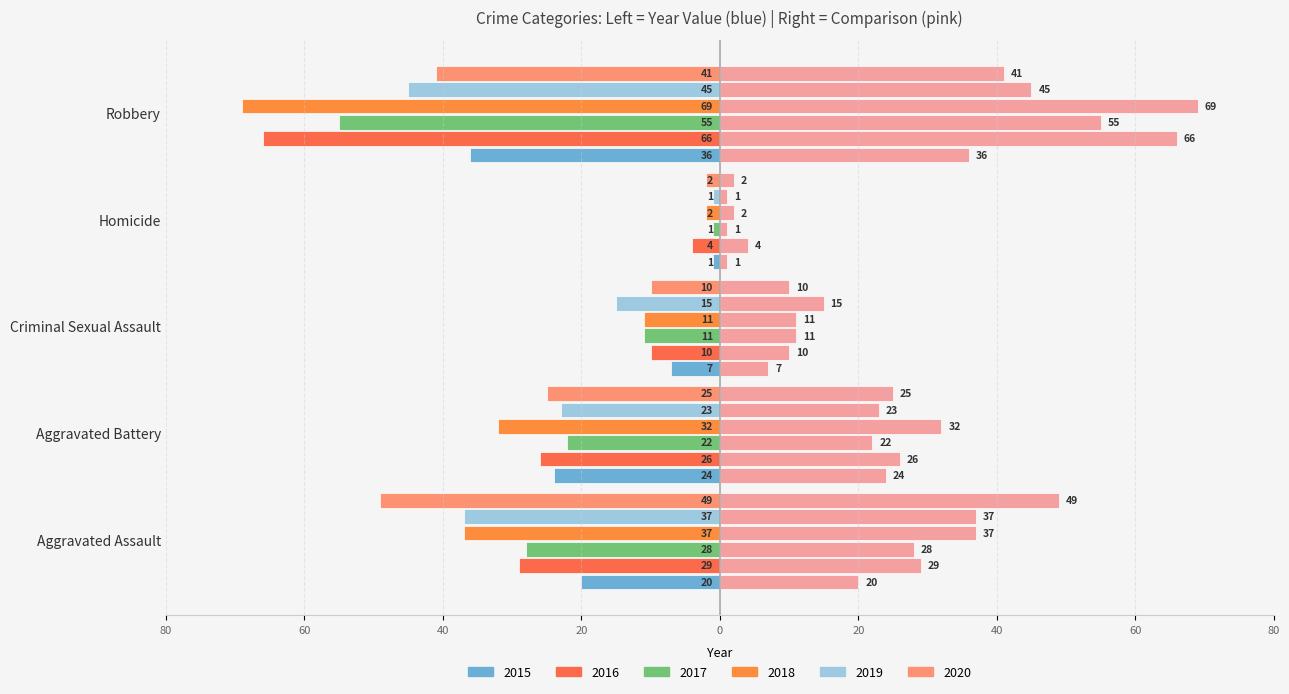

Reading right to left, what are all the values shown in this chart?

2015: Robbery=-36	Homicide=-1	Criminal Sexual Assault=-7	Aggravated Battery=-24	Aggravated Assault=-20
2016: Robbery=-66	Homicide=-4	Criminal Sexual Assault=-10	Aggravated Battery=-26	Aggravated Assault=-29
2017: Robbery=-55	Homicide=-1	Criminal Sexual Assault=-11	Aggravated Battery=-22	Aggravated Assault=-28
2018: Robbery=-69	Homicide=-2	Criminal Sexual Assault=-11	Aggravated Battery=-32	Aggravated Assault=-37
2019: Robbery=-45	Homicide=-1	Criminal Sexual Assault=-15	Aggravated Battery=-23	Aggravated Assault=-37
2020: Robbery=-41	Homicide=-2	Criminal Sexual Assault=-10	Aggravated Battery=-25	Aggravated Assault=-49